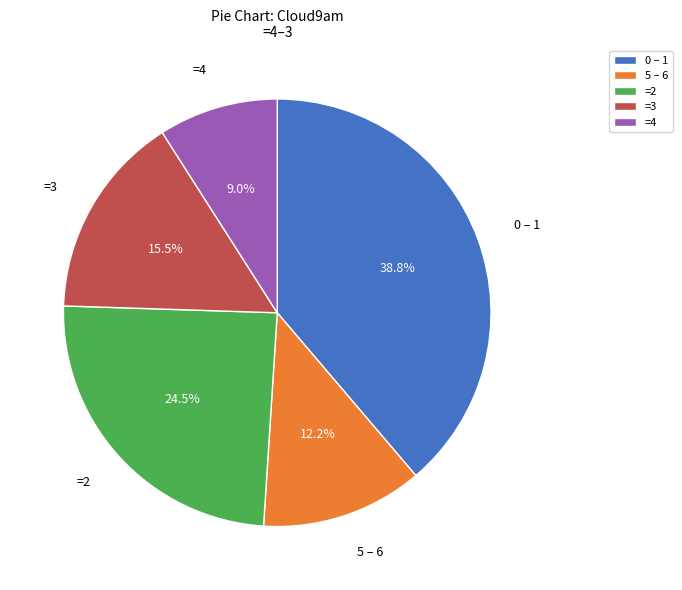

How many slices are in this pie chart?

5